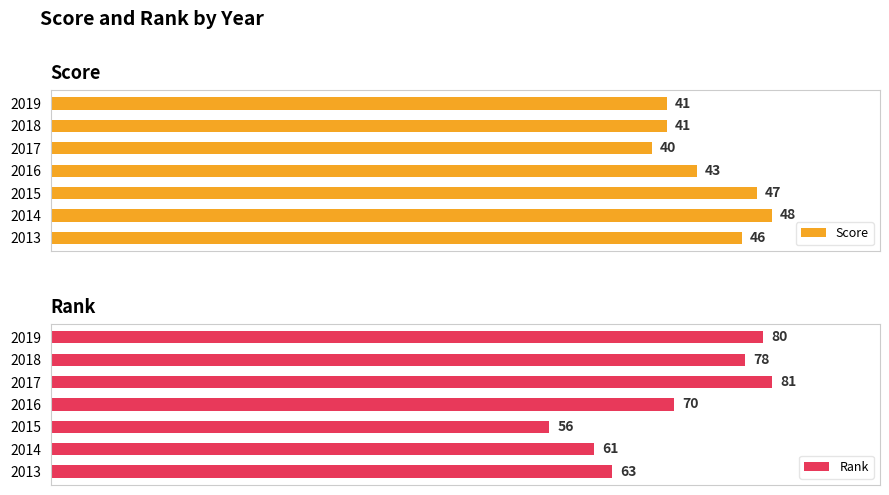

List the labels in order of Rank value, largest first.

2017, 2019, 2018, 2016, 2013, 2014, 2015